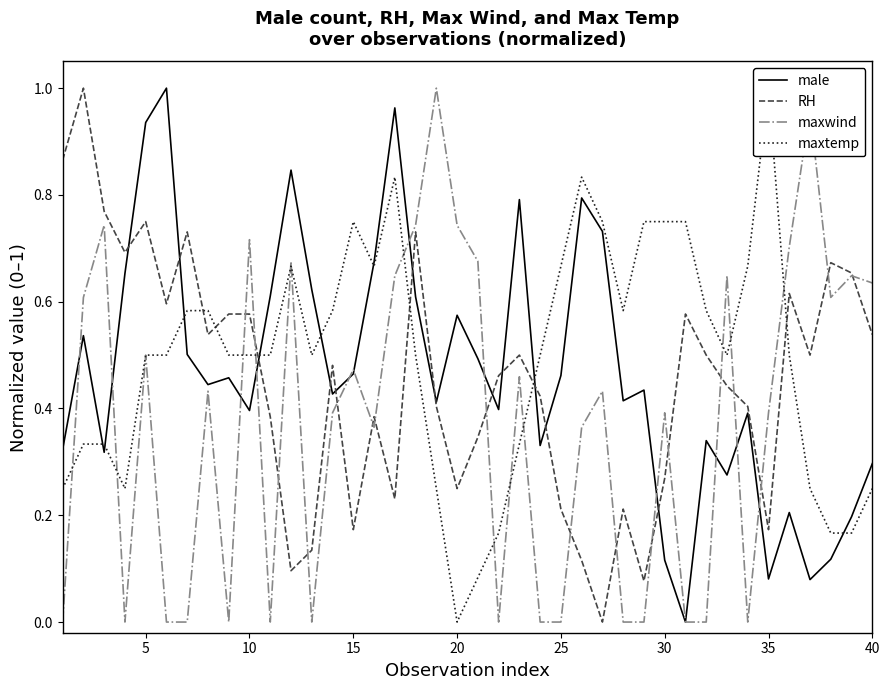

Reading left to right, transcribe all the data shown in this chart.

male: 0.3	0.5	0.3	0.7	0.9	1.0	0.5	0.4	0.5	0.4	0.6	0.8	0.6	0.4	0.5	0.7	1.0	0.6	0.4	0.6	0.5	0.4	0.8	0.3	0.5	0.8	0.7	0.4	0.4	0.1	0.0	0.3	0.3	0.4	0.1	0.2	0.1	0.1	0.2	0.3
RH: 0.9	1.0	0.8	0.7	0.8	0.6	0.7	0.5	0.6	0.6	0.4	0.1	0.1	0.5	0.2	0.4	0.2	0.7	0.4	0.2	0.3	0.5	0.5	0.4	0.2	0.1	0.0	0.2	0.1	0.3	0.6	0.5	0.4	0.4	0.2	0.6	0.5	0.7	0.7	0.5
maxwind: 0.0	0.6	0.7	0.0	0.5	0.0	0.0	0.4	0.0	0.7	0.0	0.7	0.0	0.4	0.5	0.4	0.6	0.7	1.0	0.7	0.7	0.0	0.5	0.0	0.0	0.4	0.4	0.0	0.0	0.4	0.0	0.0	0.6	0.0	0.4	0.7	1.0	0.6	0.6	0.6
maxtemp: 0.2	0.3	0.3	0.2	0.5	0.5	0.6	0.6	0.5	0.5	0.5	0.7	0.5	0.6	0.8	0.7	0.8	0.5	0.2	0.0	0.1	0.2	0.3	0.5	0.7	0.8	0.8	0.6	0.8	0.8	0.8	0.6	0.5	0.7	1.0	0.5	0.2	0.2	0.2	0.2